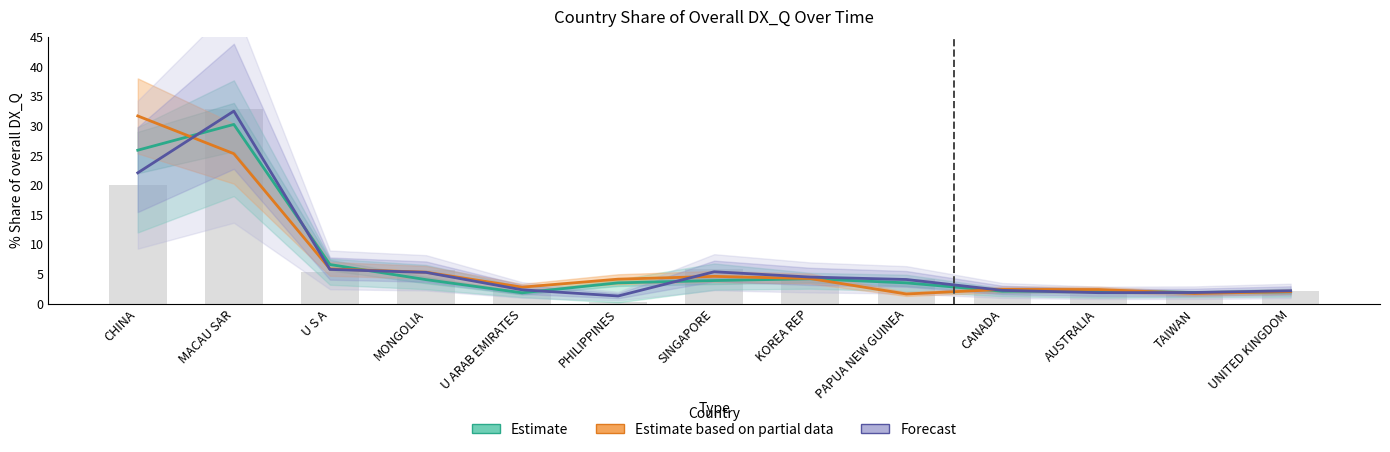

What is the sum of all 201612 % Share (bars) values?

89.0